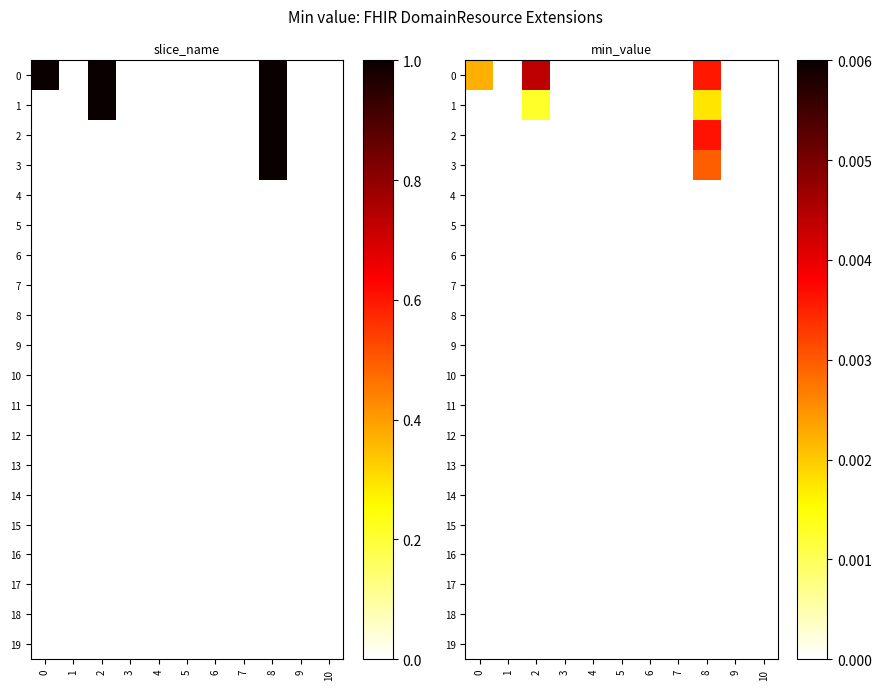

Which category has the lowest value across all series?

1